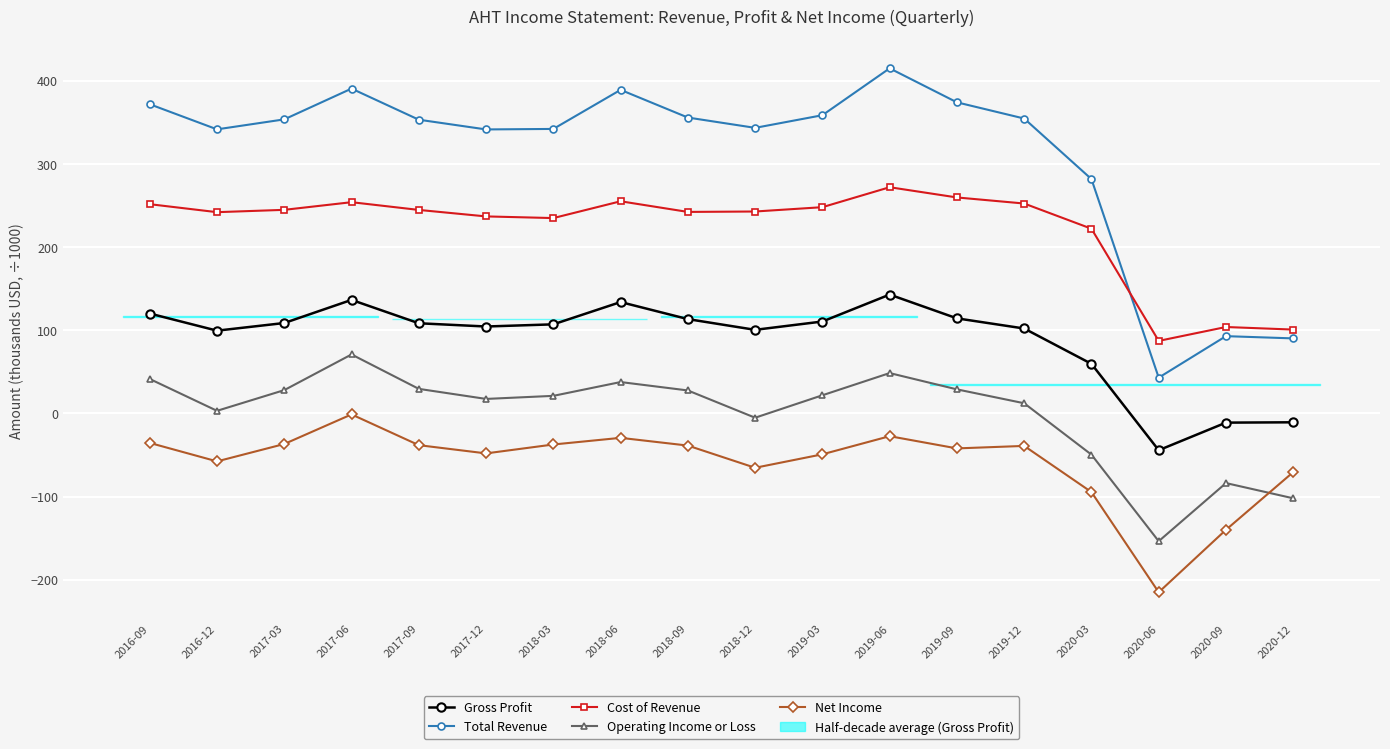

How many series are shown in this chart?

5